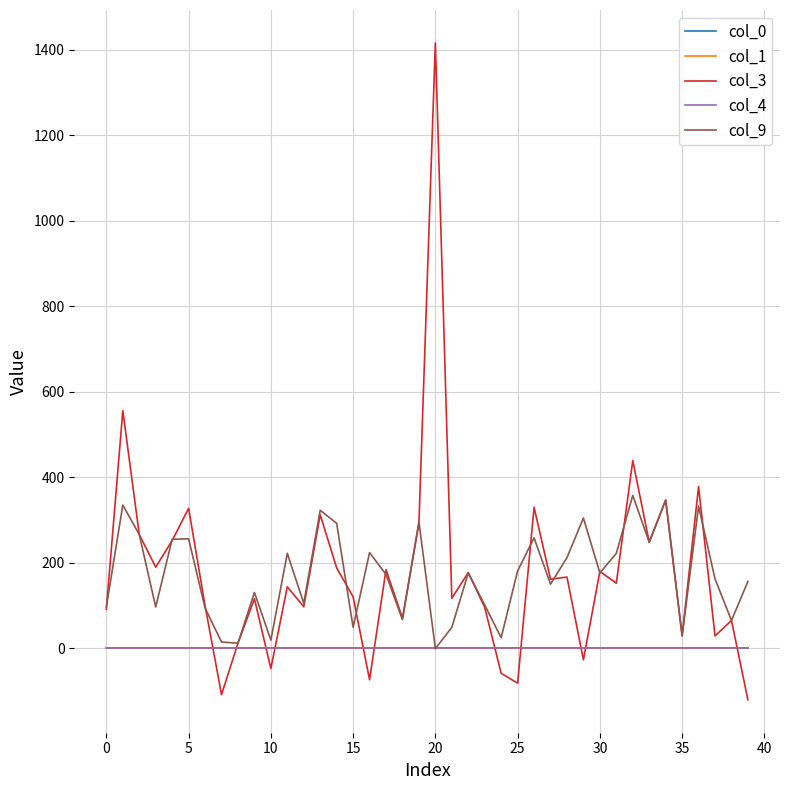

Does the chart display data point markers on the line(s)?

No